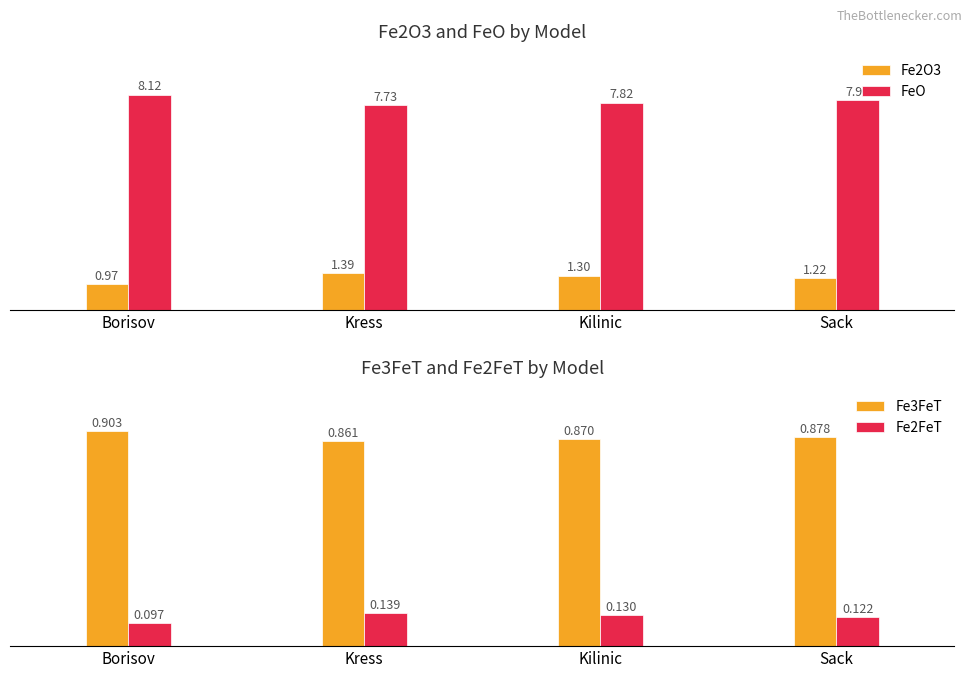

List the labels in order of Fe2O3 value, smallest first.

Borisov, Sack, Kilinic, Kress